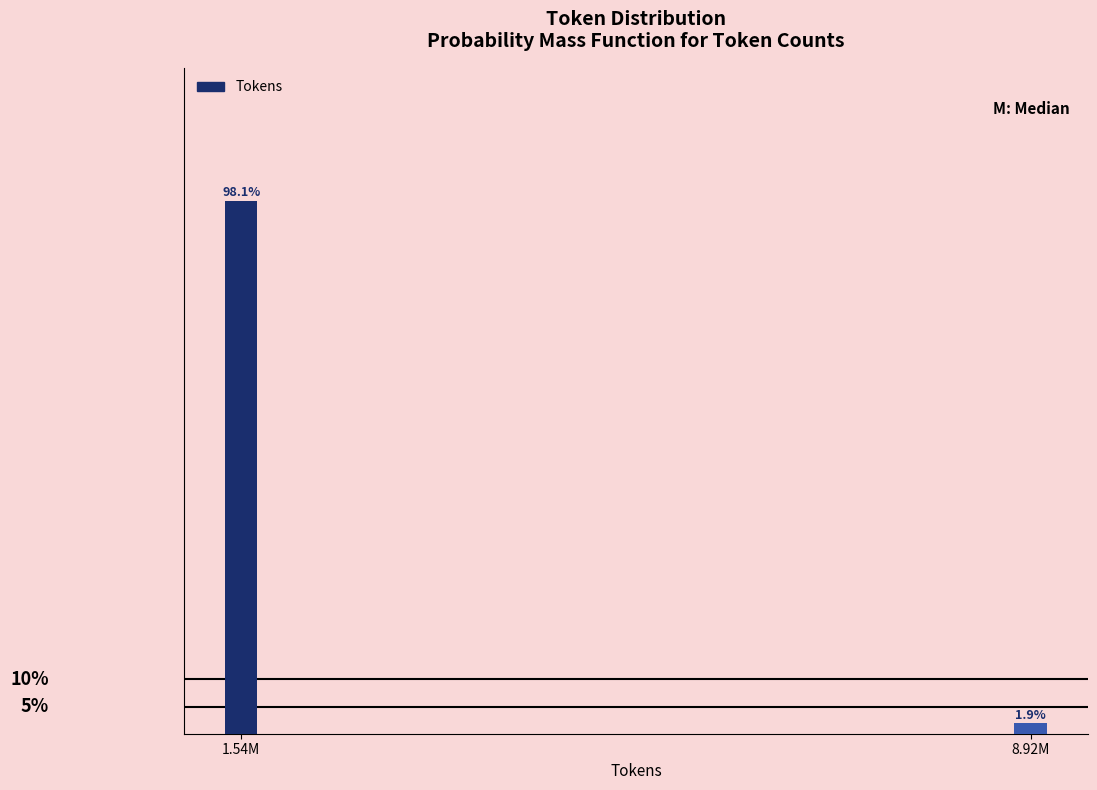

List the labels in order of value, largest first.

1.54M, 8.92M